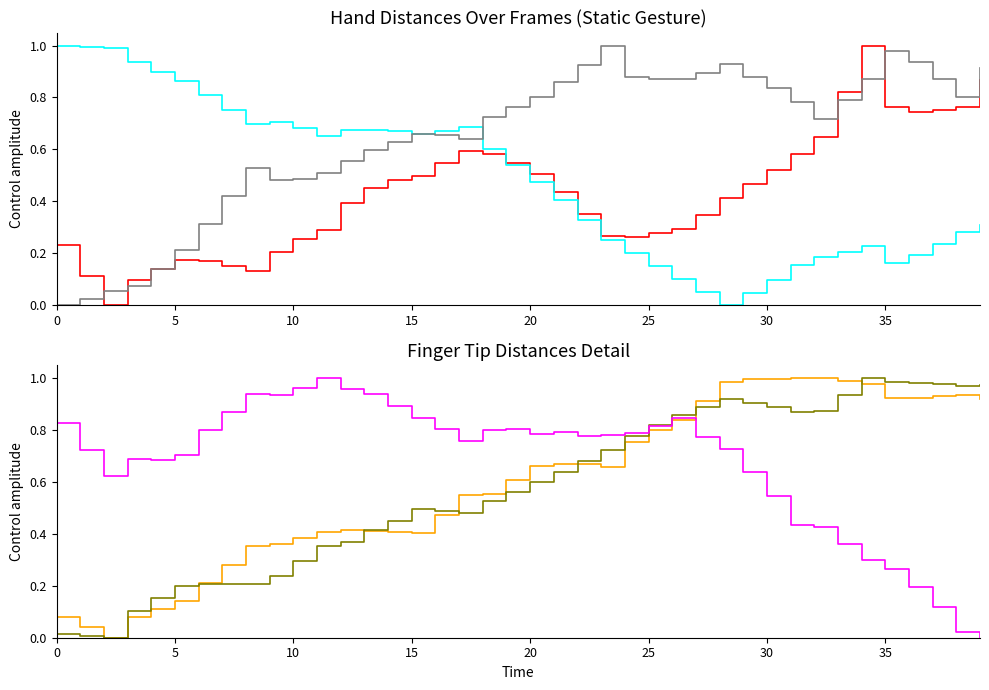

What is the difference between the Dist.RingTip.PinkyTip values at 33 and 24?

0.2